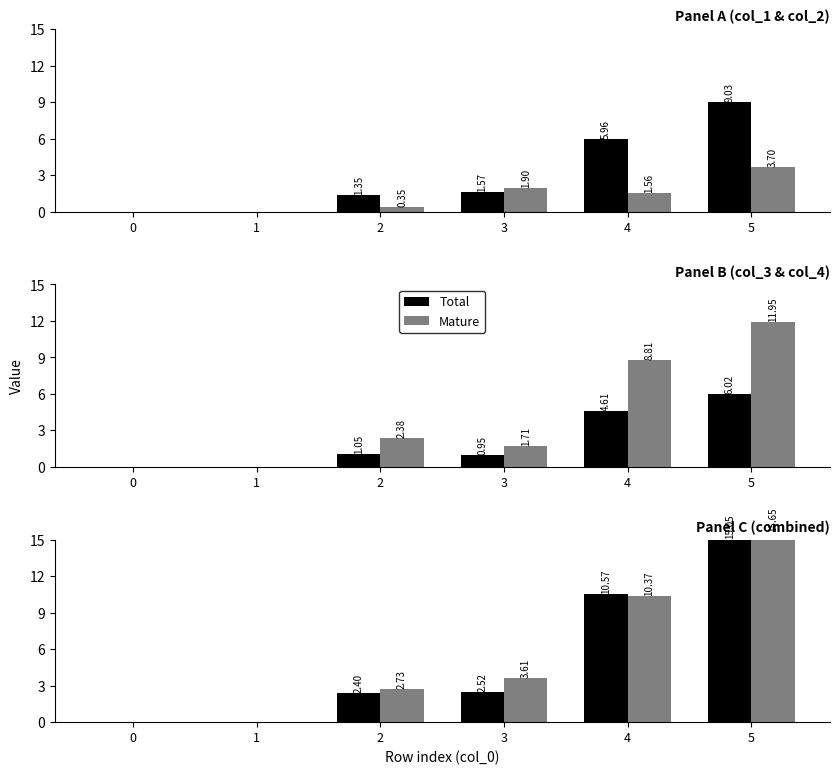

The value of Mature at 5 is 27.6. True or false?

False